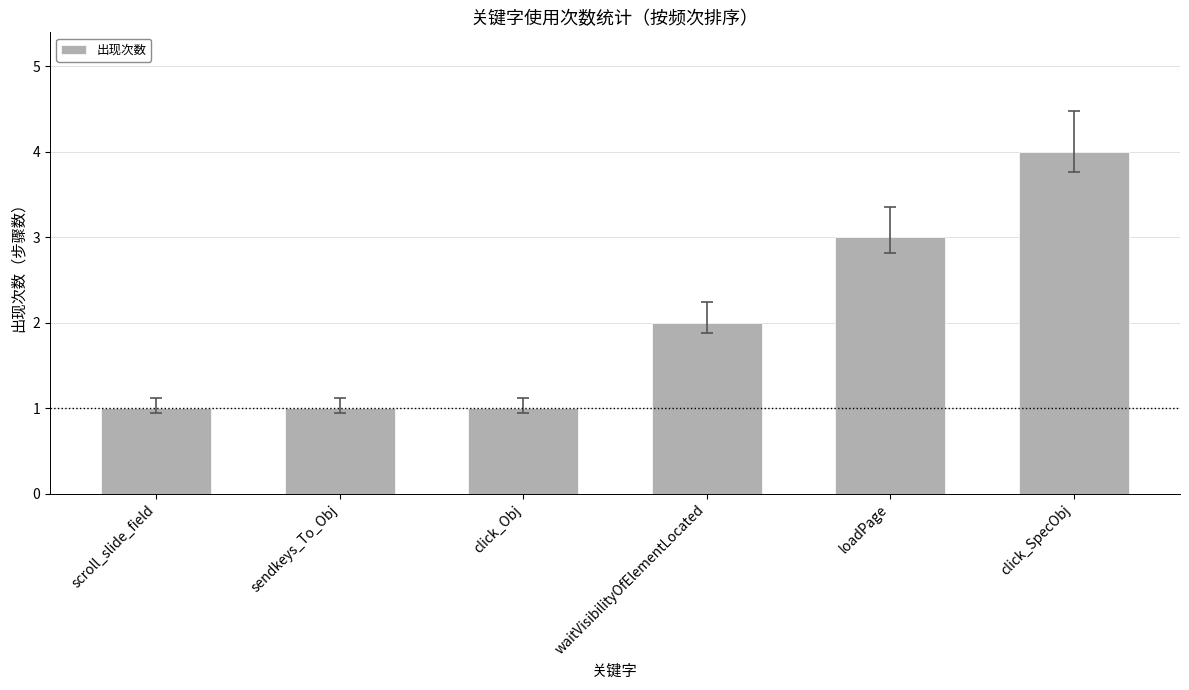

Where is the data nearest to the value 2?

waitVisibilityOfElementLocated